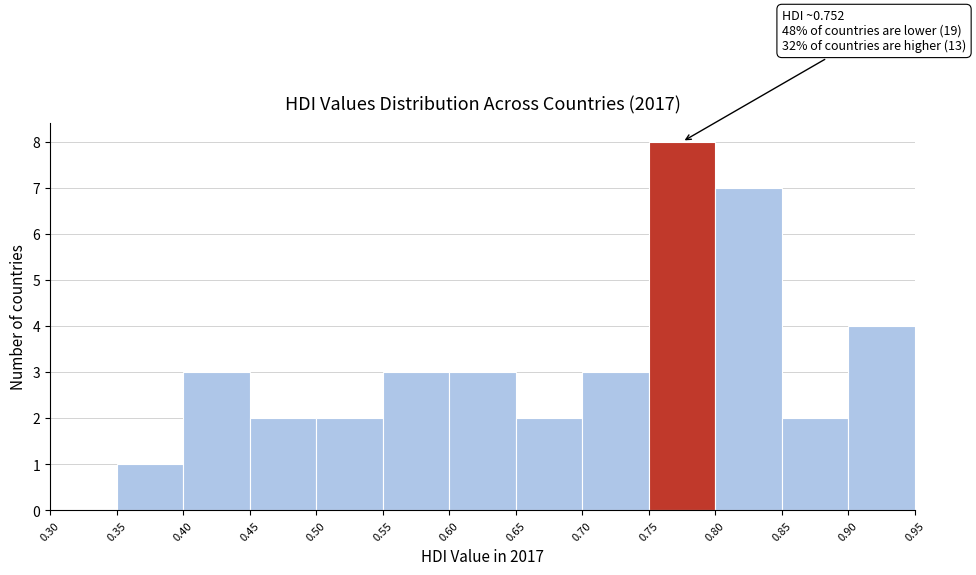

Over which range of the x-axis is the bar tallest?

0.75 to 0.80